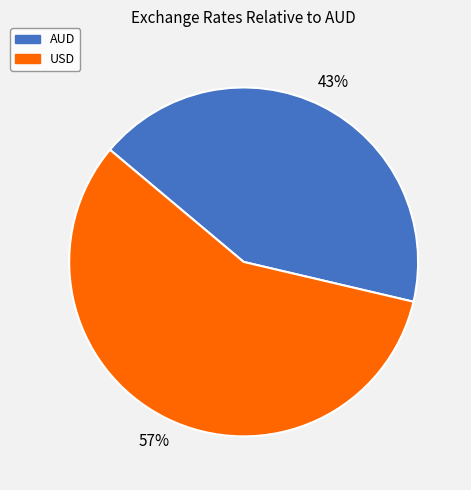

Is the sum of AUD and USD greater than half?

Yes